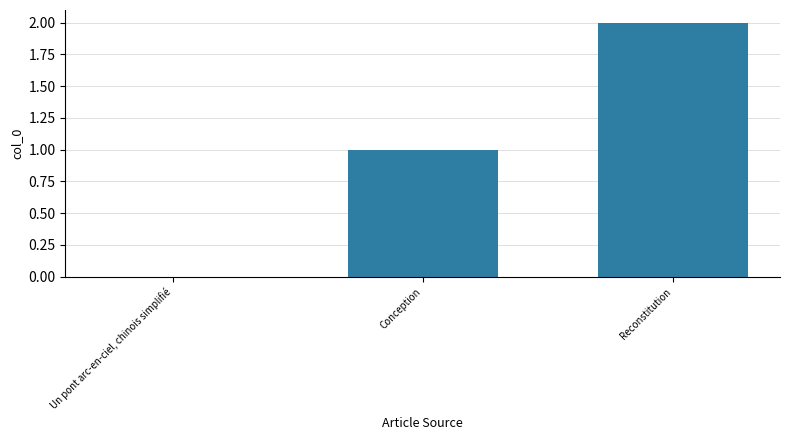

True or false: the data shows 1 at Conception.

True